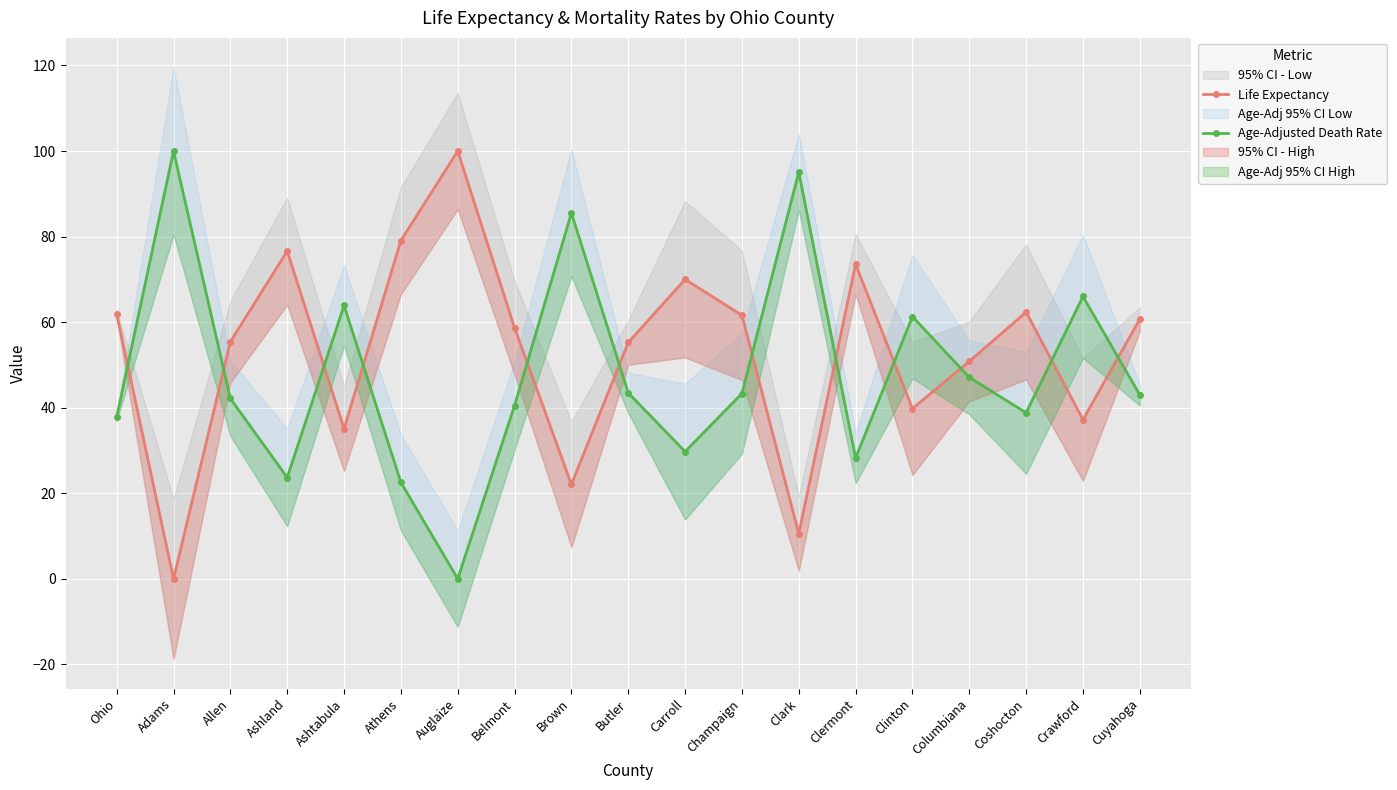

Rank the series at Champaign from highest to lowest value.

Life Expectancy, Age-Adjusted Death Rate